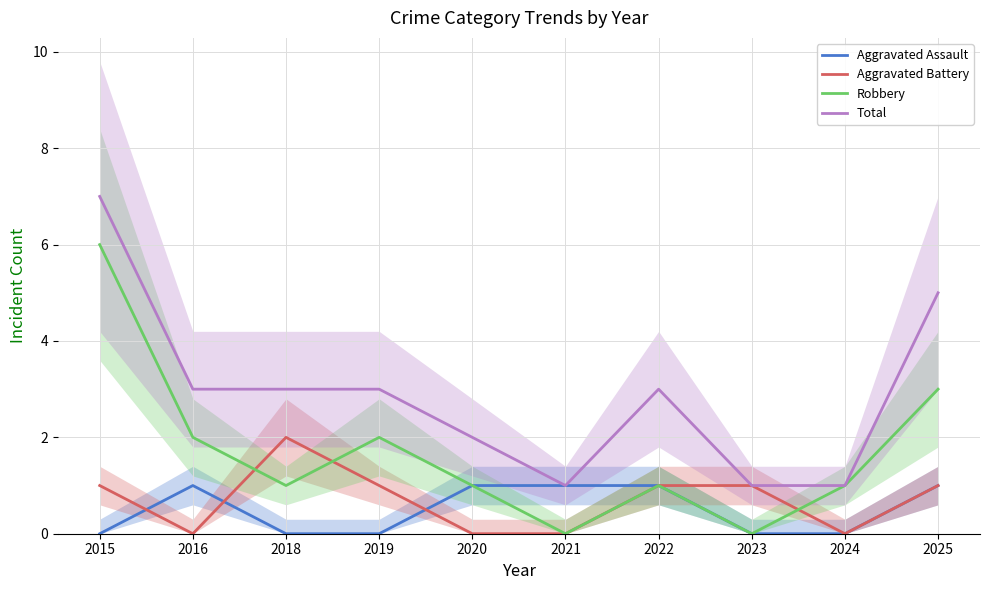

Which series has the largest total across all categories?

Total